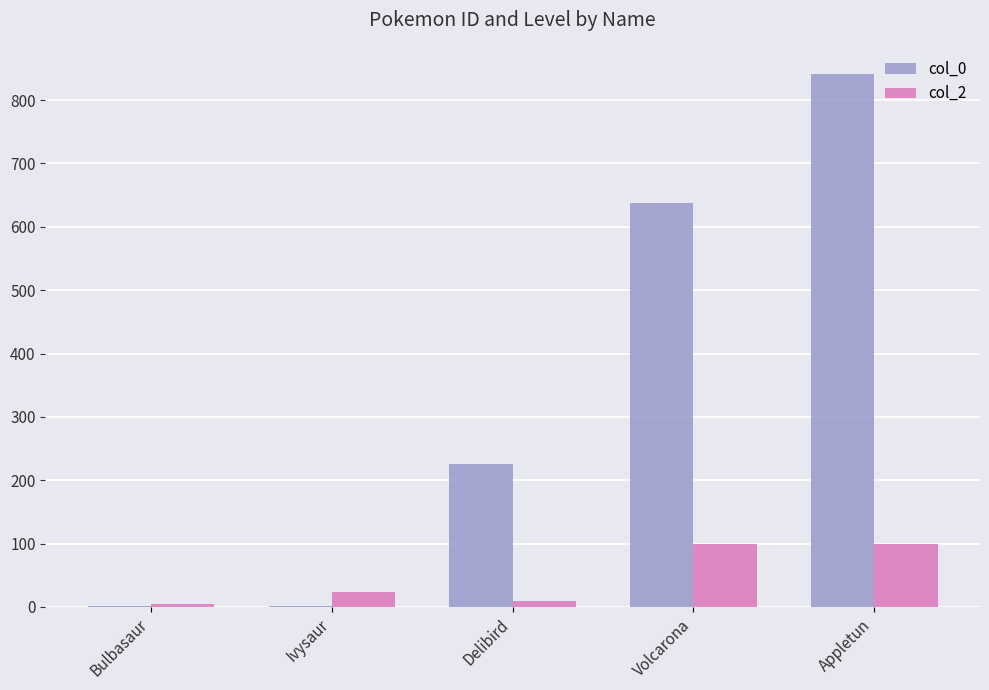

What is the maximum value for col_2?

100